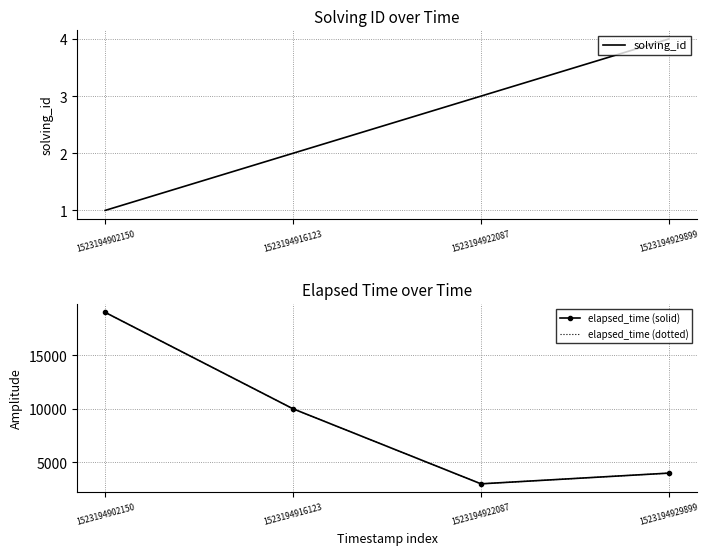

The value of solving_id at 1523194902150 is 1. True or false?

True